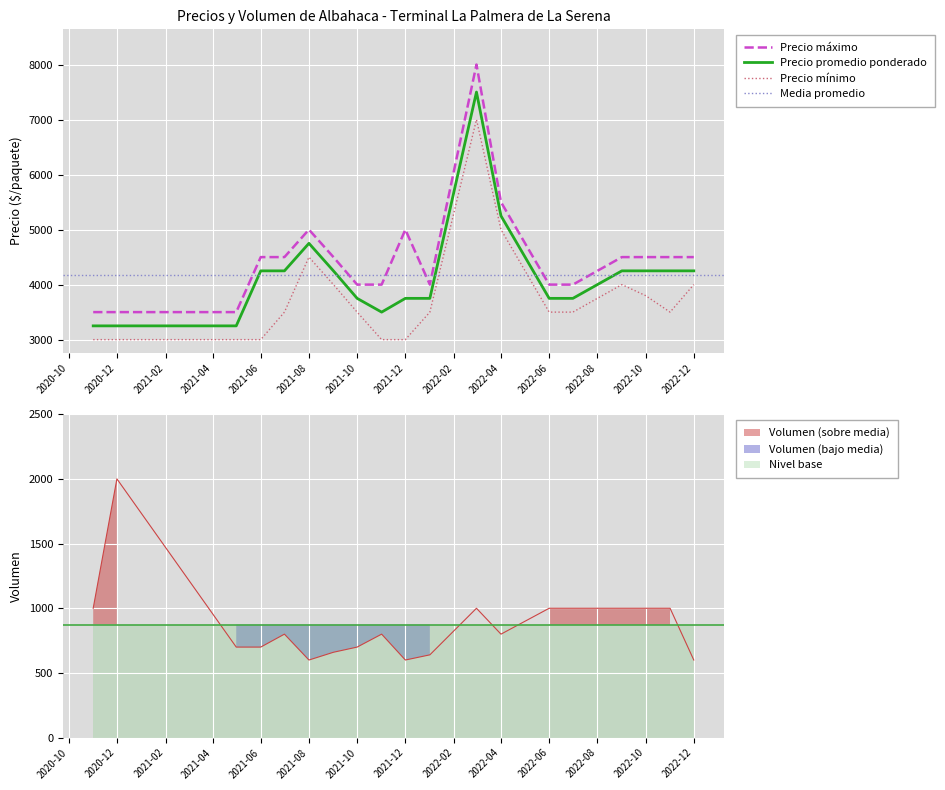

What is the difference between the Precio mínimo values at 2021-07 and 2022-09?

500